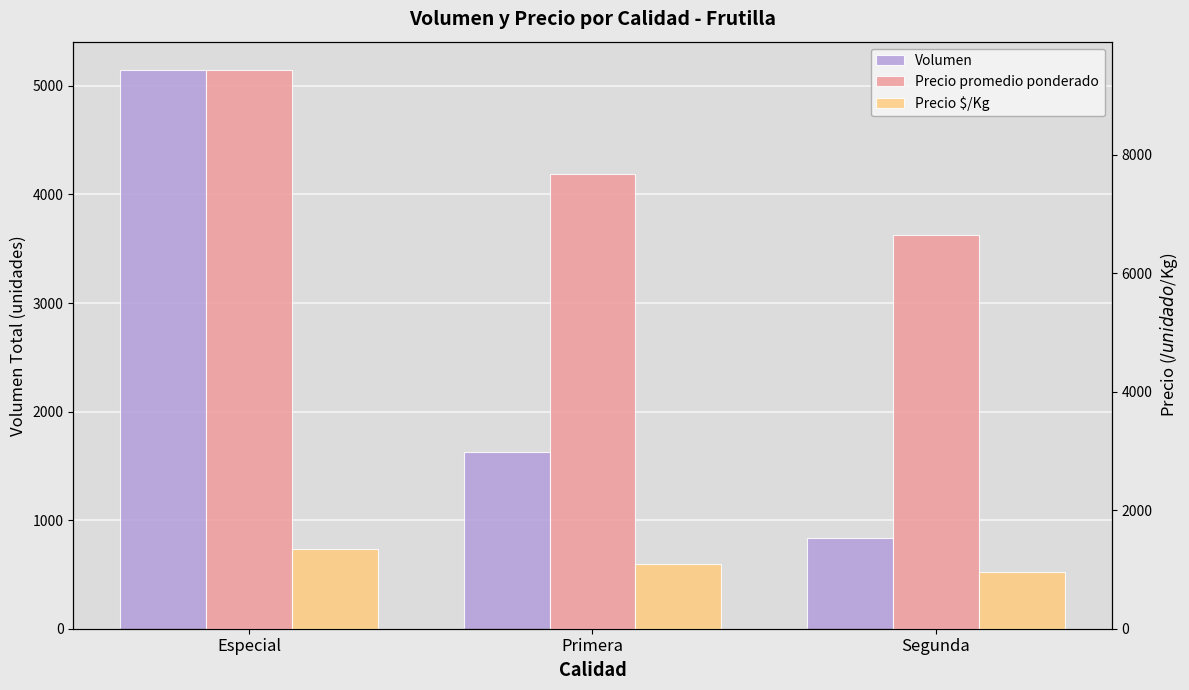

At which category is the sum across all series the highest?

Especial